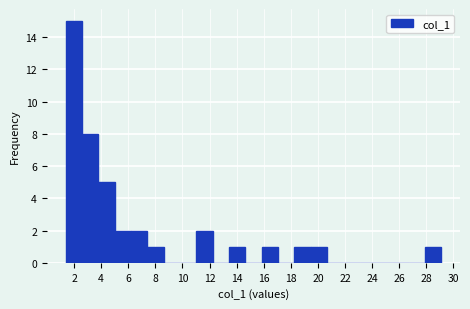

Reading left to right, list every bar in this chart as the range it spans on the x-axis followed by its height. Neither the bar edges nor the heights are printed on the chart, so give them approximately, as read against the axes.

1.4 to 2.6: 15
2.6 to 3.8: 8
3.8 to 5.0: 5
5.0 to 6.2: 2
6.2 to 7.4: 2
7.4 to 8.6: 1
8.6 to 9.8: 0
9.8 to 11.0: 0
11.0 to 12.2: 2
12.2 to 13.4: 0
13.4 to 14.6: 1
14.6 to 15.8: 0
15.8 to 17.0: 1
17.0 to 18.2: 0
18.2 to 19.4: 1
19.4 to 20.6: 1
20.6 to 21.8: 0
21.8 to 23.0: 0
23.0 to 24.2: 0
24.2 to 25.4: 0
25.4 to 26.6: 0
26.6 to 27.8: 0
27.8 to 29.0: 1